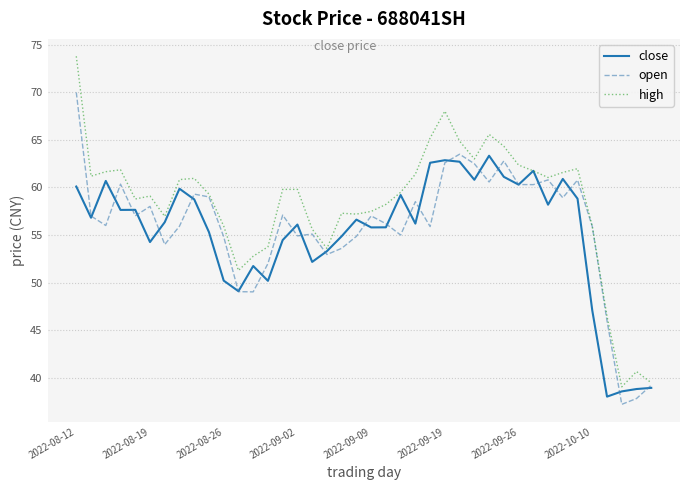

How many lines are shown in the chart?

3